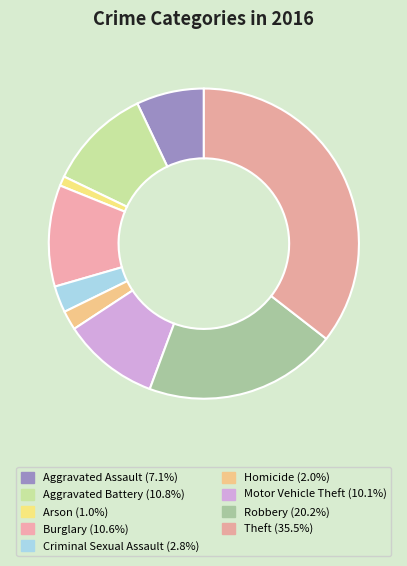

How many segments does this pie chart have?

9